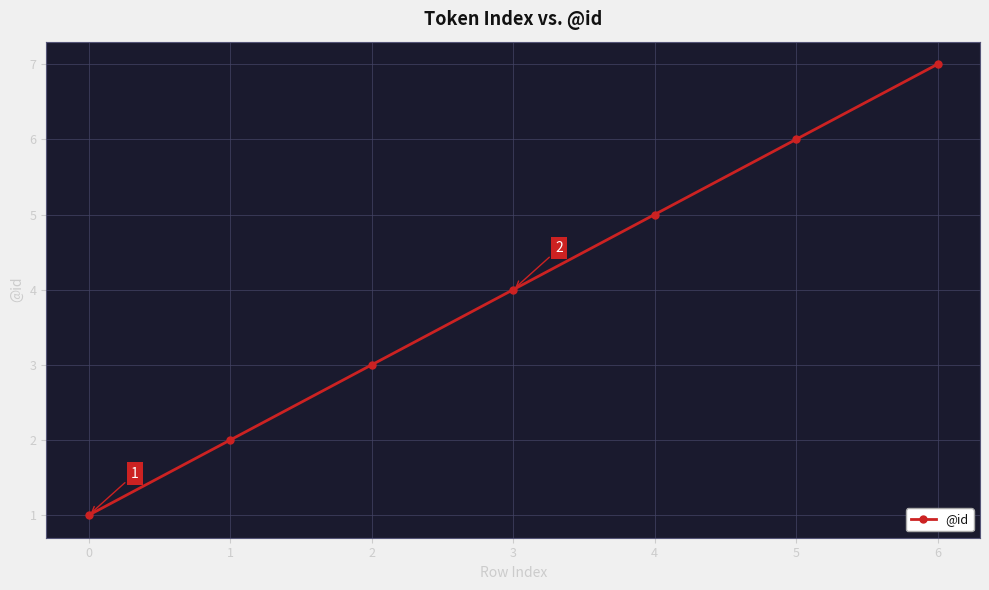

Which has a higher value, 4 or 0?

4